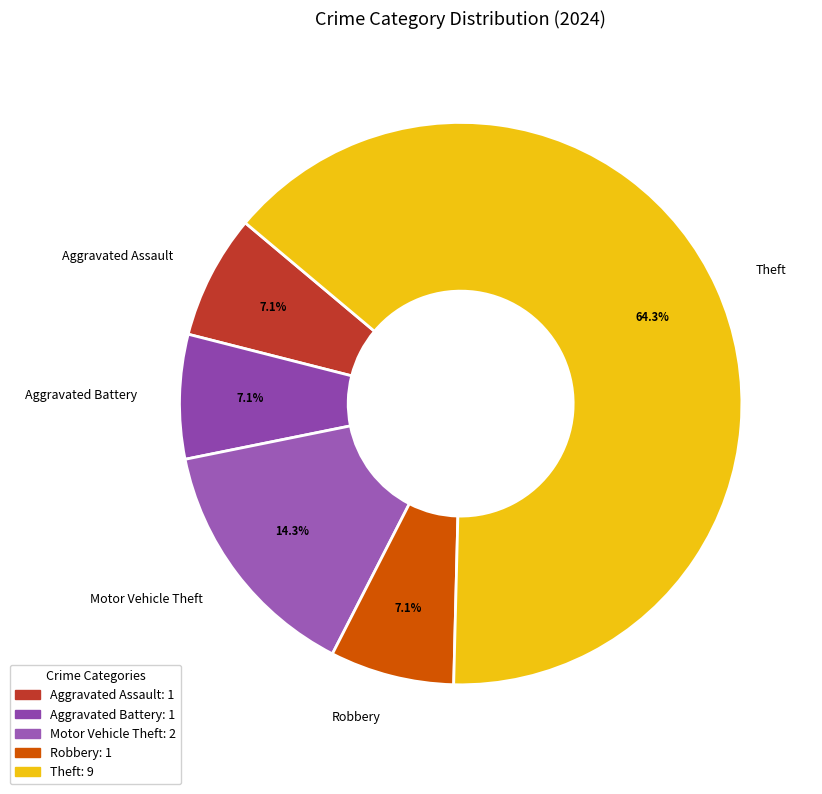

What is the ratio of the value at Aggravated Battery to the value at Motor Vehicle Theft?

0.5